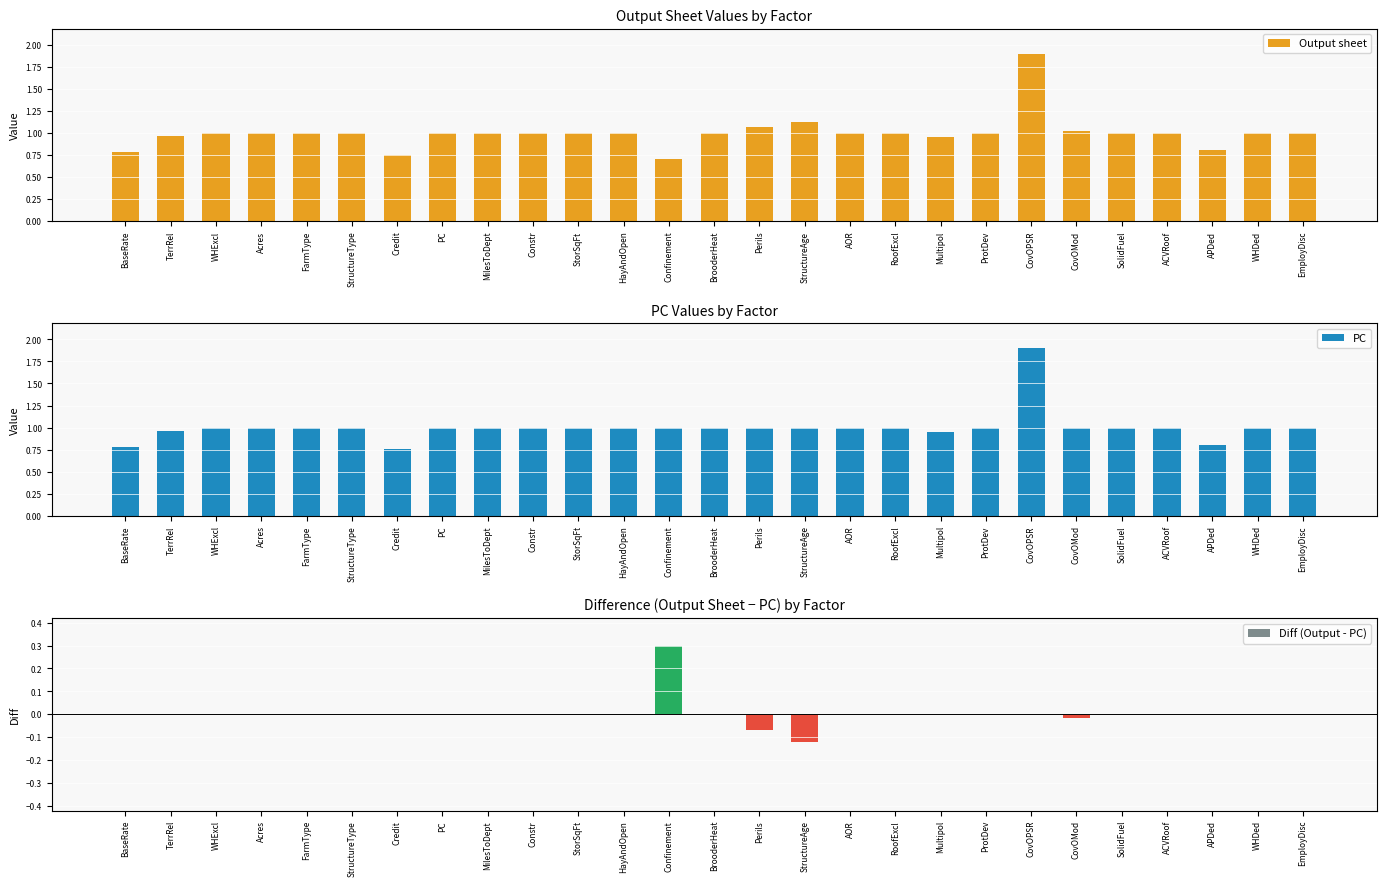

What is the sum of all Diff (Output - PC) values?

0.1